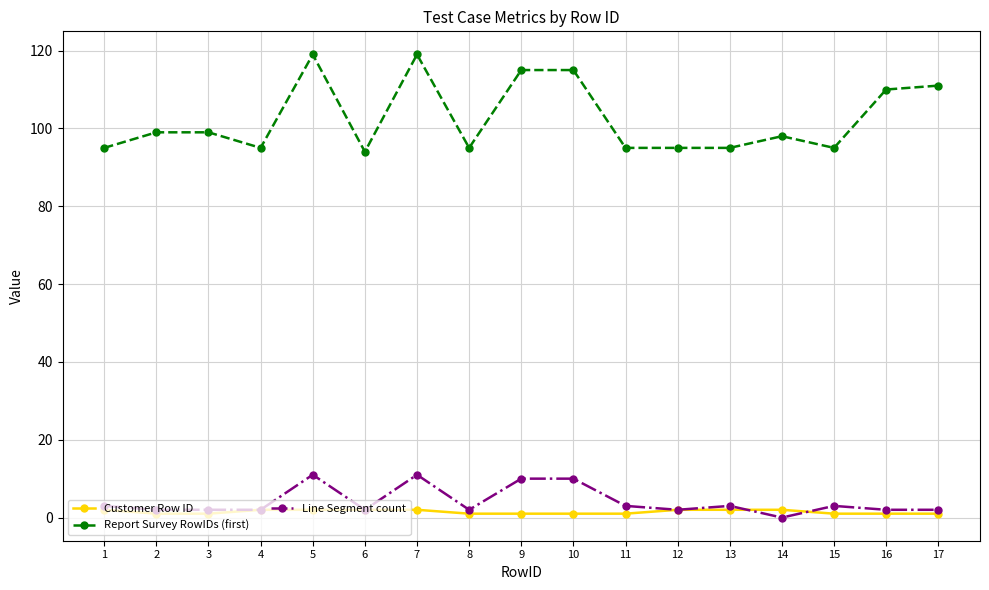

Does the chart have visible grid lines?

Yes